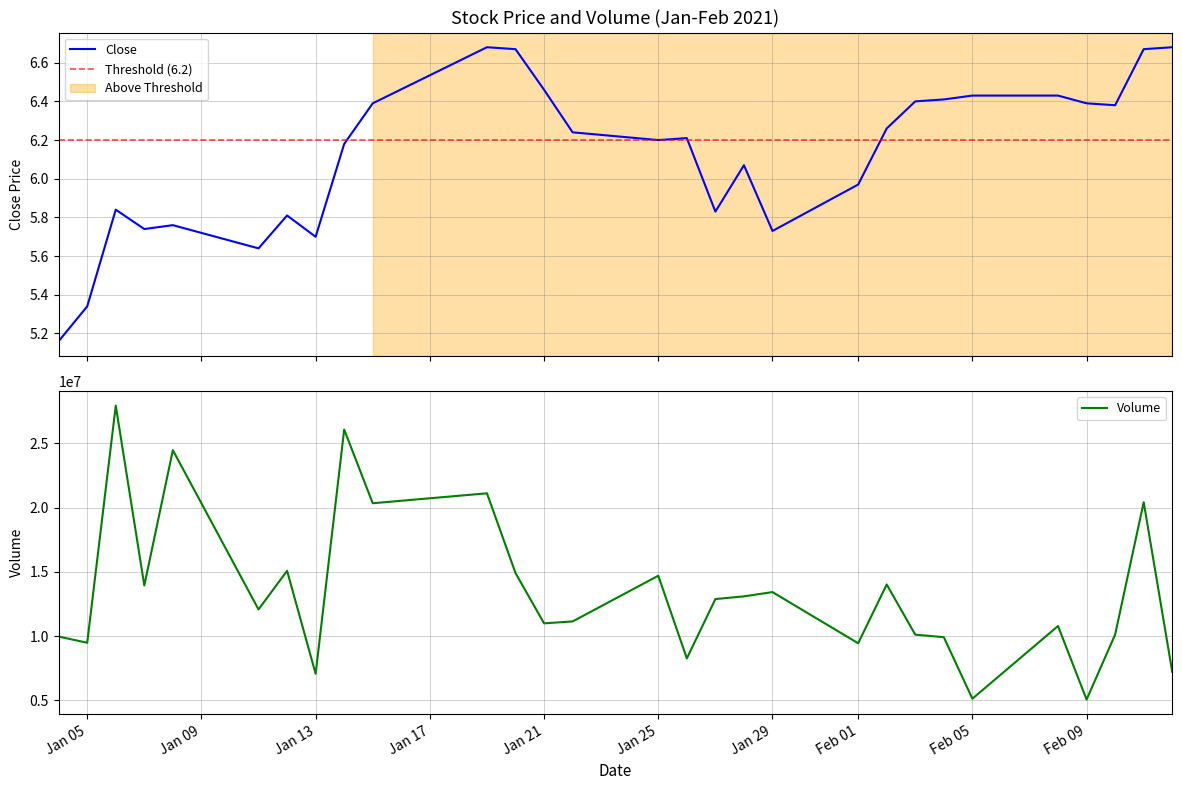

True or false: Volume and Close intersect in this chart.

False